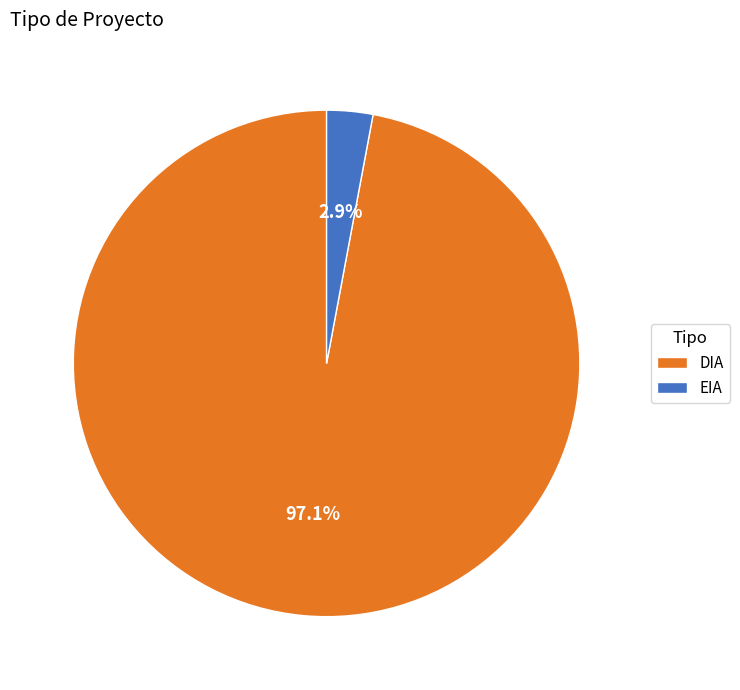

The EIA slice represents 15% of the pie. True or false?

False